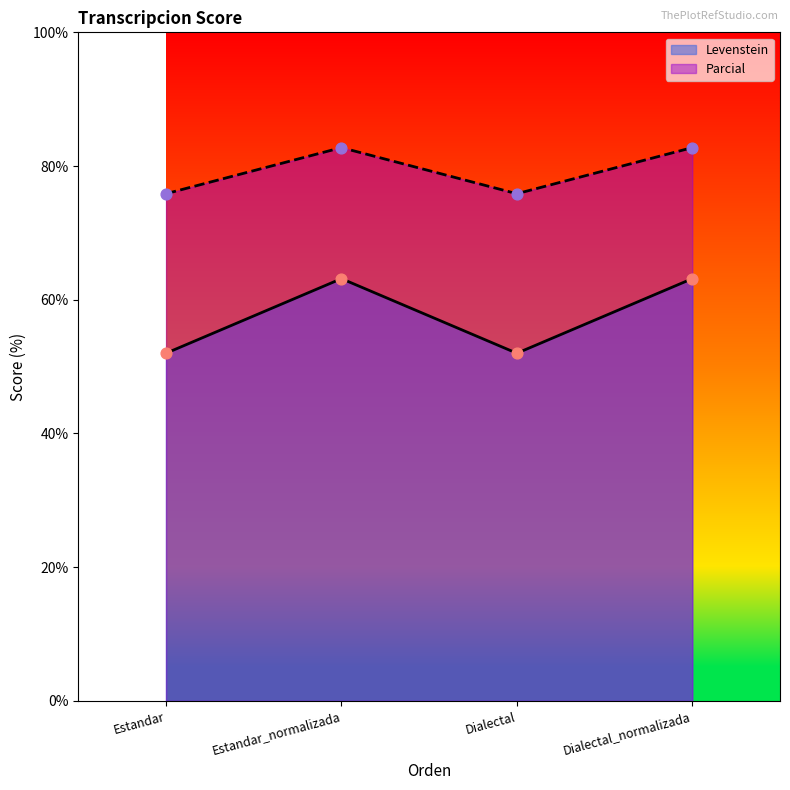

What is the spread (max minus min) of values at Dialectal_normalizada?

19.6